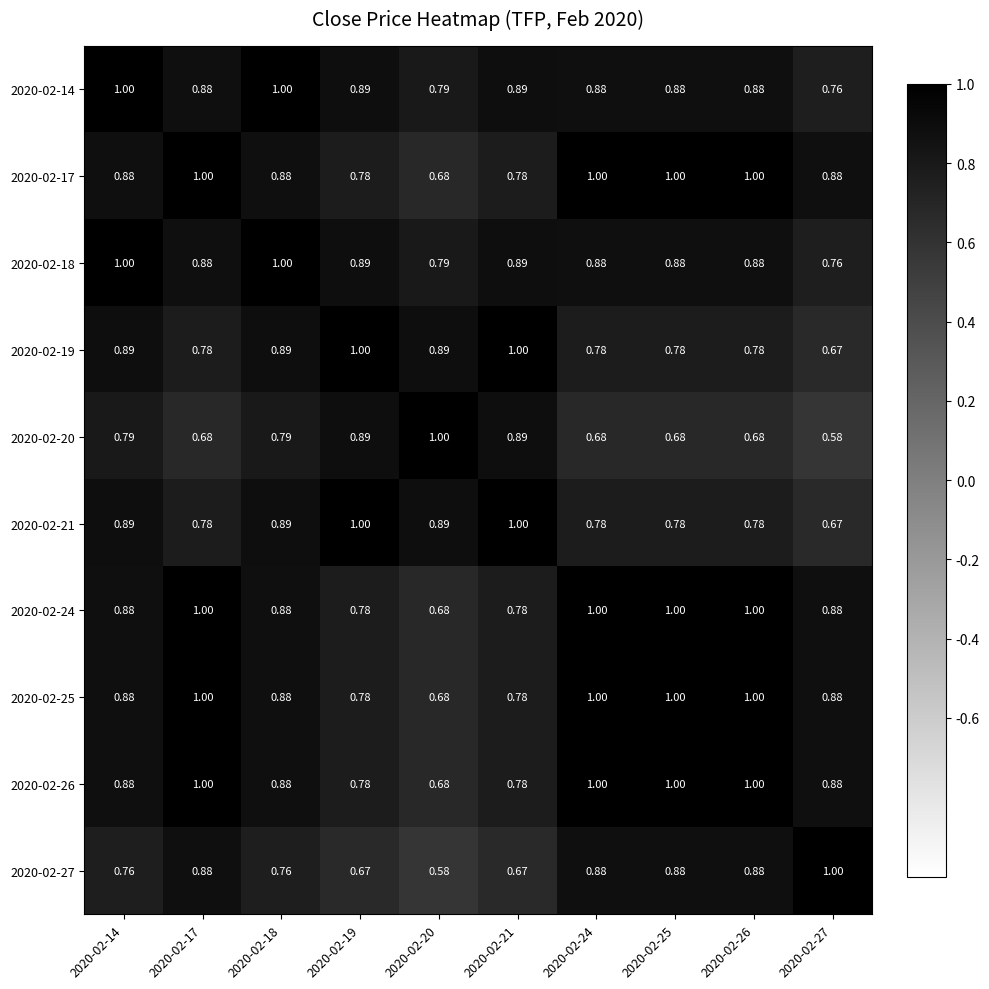

Is the value of 2020-02-19 at 2020-02-25 greater than the value of 2020-02-18 at 2020-02-17?

No